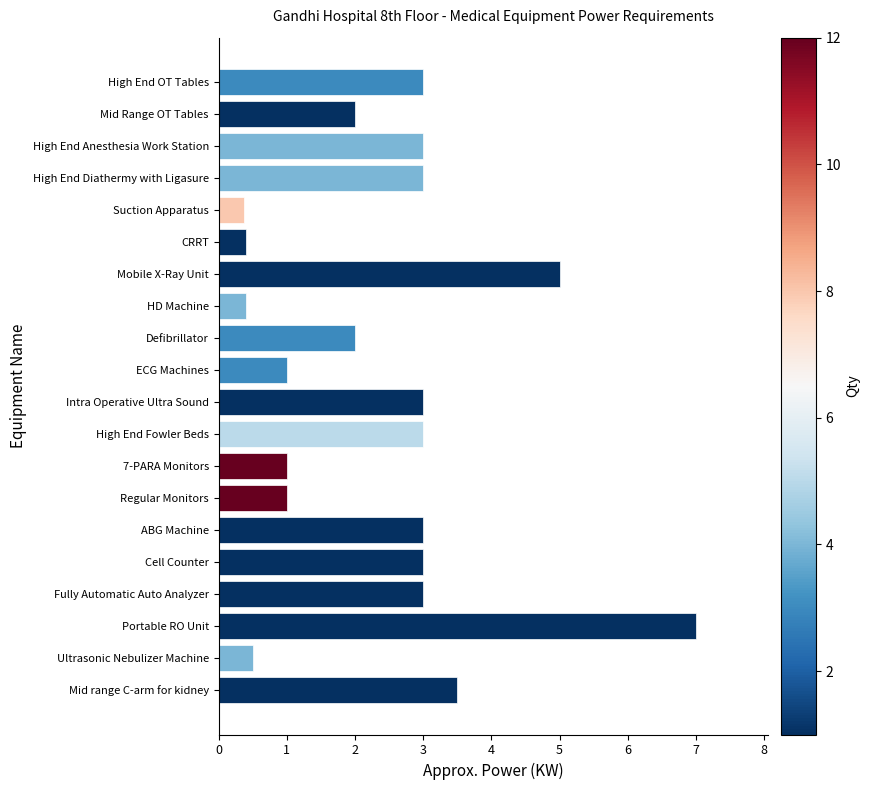

What is the minimum value shown in the chart?

0.4